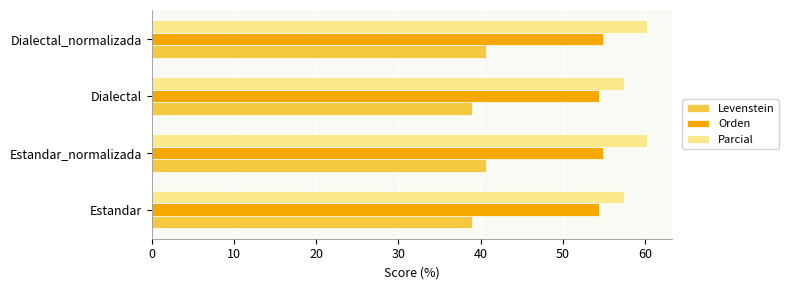

What is the spread (max minus min) of values at Dialectal?

18.6